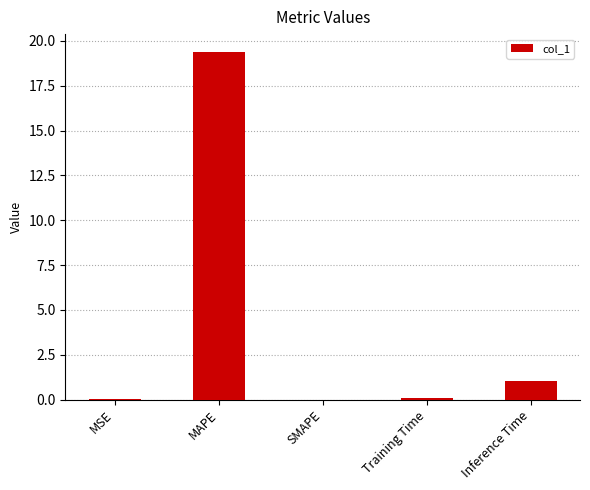

What is the sum of all values?

20.6